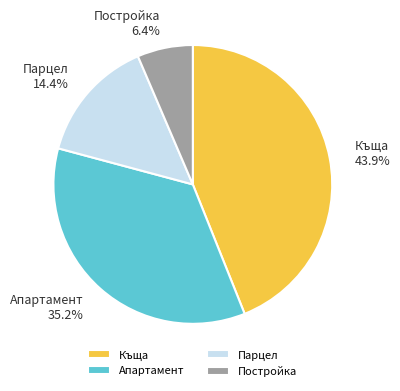

Approximately how many times larger is the value at Апартамент compared to Къща?

0.8